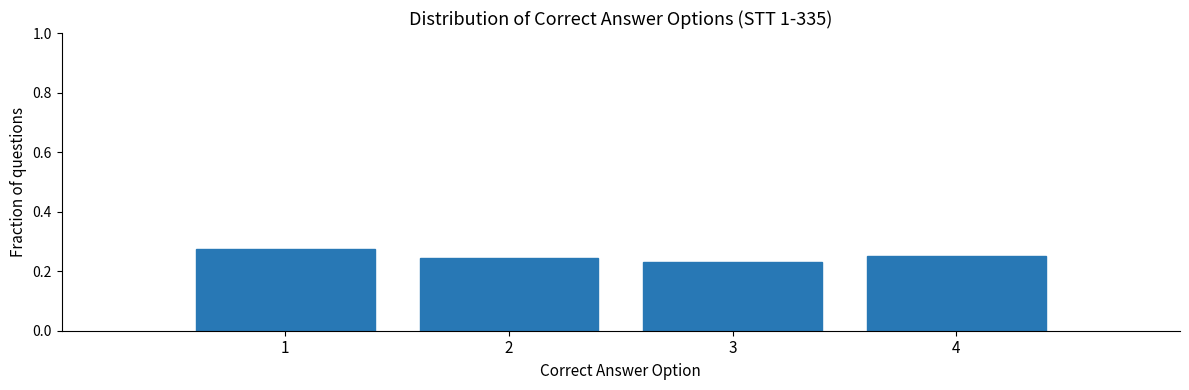

Reading left to right, list every bar in this chart as the range it spans on the x-axis followed by its height. The values are not printed on the chart, so give them approximately, as read against the axis.

0.5 to 1.5: 0.28
1.5 to 2.5: 0.24
2.5 to 3.5: 0.24
3.5 to 4.5: 0.26